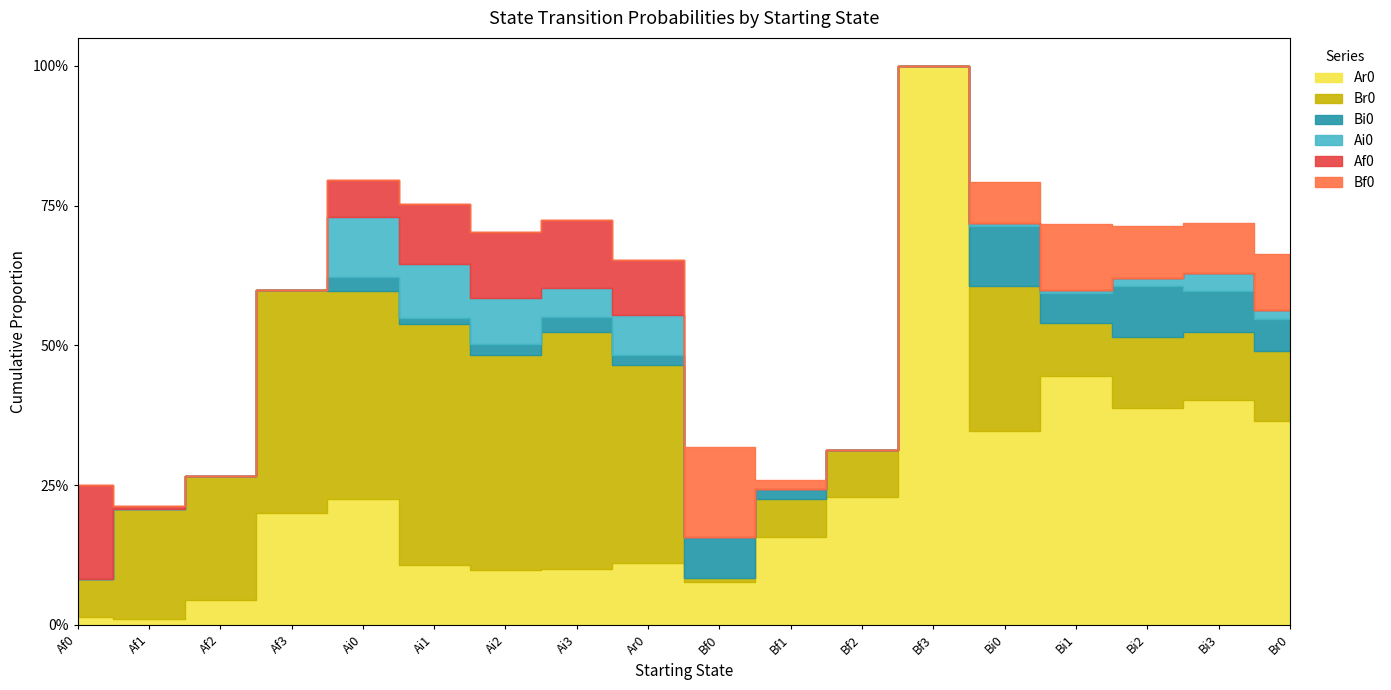

Reading left to right, transcribe all the data shown in this chart.

Ar0: 0.0	0.0	0.0	0.2	0.2	0.1	0.1	0.1	0.1	0.1	0.2	0.2	1.0	0.3	0.4	0.4	0.4	0.4
Br0: 0.1	0.2	0.2	0.4	0.4	0.4	0.4	0.4	0.4	0.0	0.1	0.1	0.0	0.3	0.1	0.1	0.1	0.1
Bi0: 0.0	0.0	0.0	0.0	0.0	0.0	0.0	0.0	0.0	0.1	0.0	0.0	0.0	0.1	0.1	0.1	0.1	0.1
Ai0: 0.0	0.0	0.0	0.0	0.1	0.1	0.1	0.1	0.1	0.0	0.0	0.0	0.0	0.0	0.0	0.0	0.0	0.0
Af0: 0.2	0.0	0.0	0.0	0.1	0.1	0.1	0.1	0.1	0.0	0.0	0.0	0.0	0.0	0.0	0.0	0.0	0.0
Bf0: 0.0	0.0	0.0	0.0	0.0	0.0	0.0	0.0	0.0	0.2	0.0	0.0	0.0	0.1	0.1	0.1	0.1	0.1